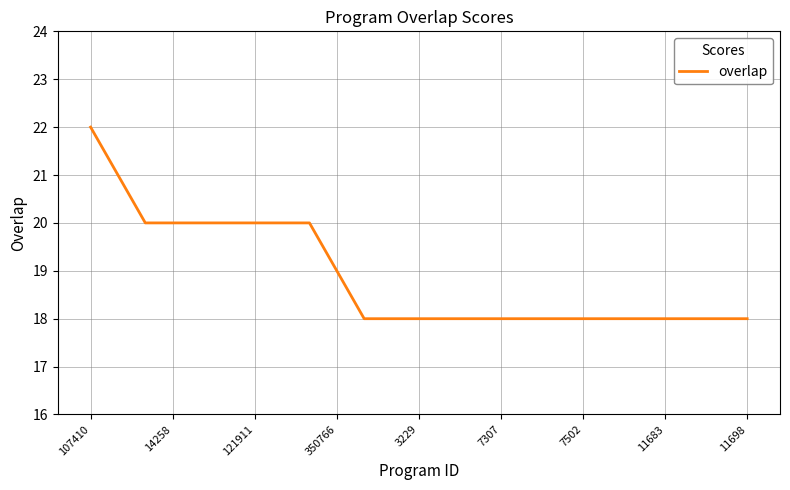

What is the difference between the maximum and minimum values?

4